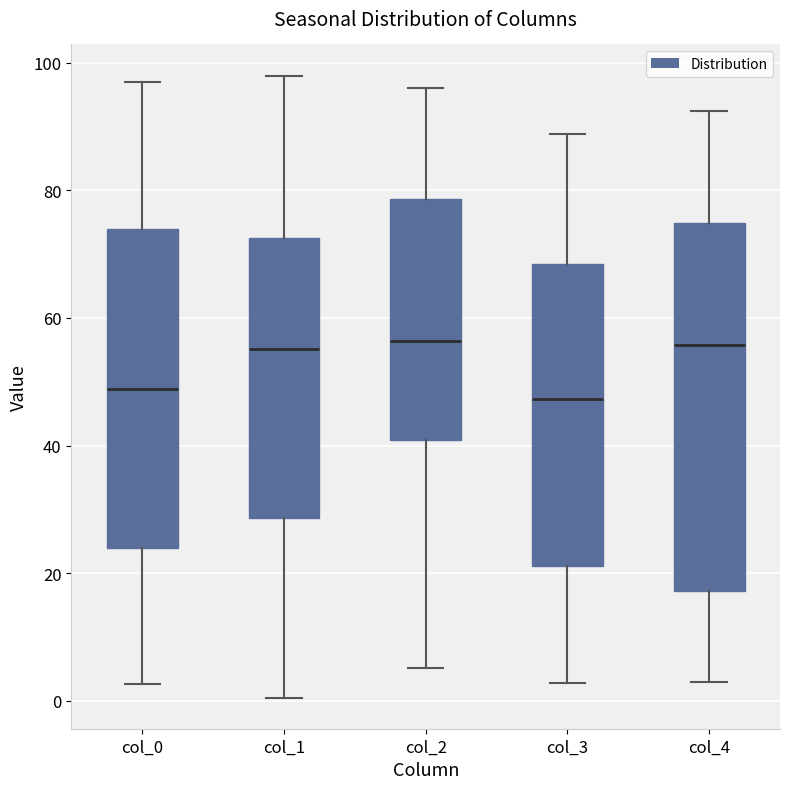

Reading left to right, transcribe this box plot: for each box, give where its median line is, the range the box spans, and where its two whiskers end, as read against the y-axis. The values are not printed on the chart, so give them approximately, as read against the axis.

col_0: median 48, box 24 to 74, whiskers 2 to 98
col_1: median 56, box 28 to 72, whiskers 0 to 98
col_2: median 56, box 40 to 78, whiskers 6 to 96
col_3: median 48, box 22 to 68, whiskers 2 to 88
col_4: median 56, box 18 to 74, whiskers 2 to 92